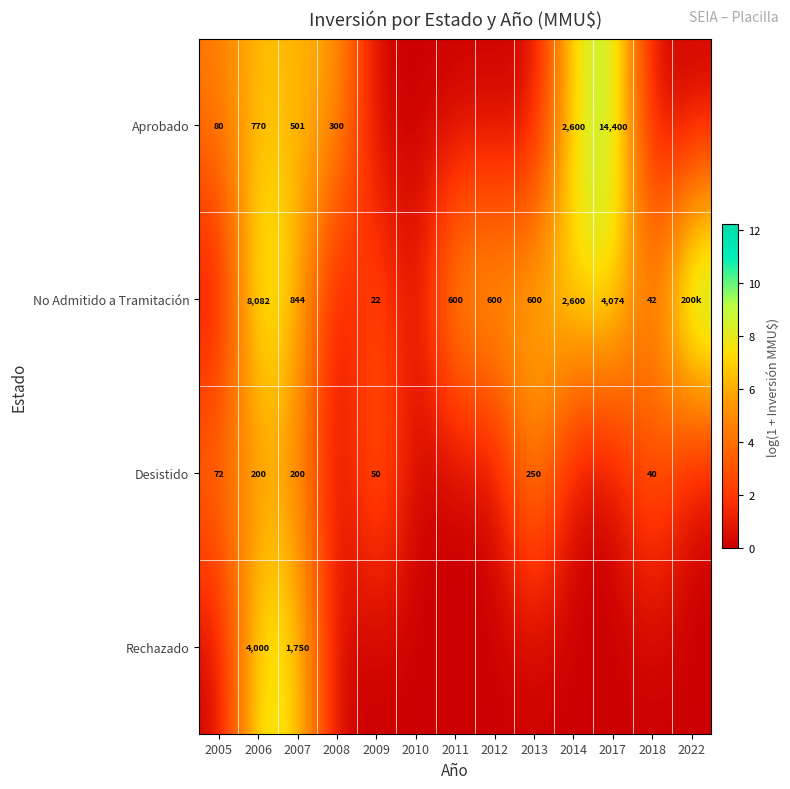

Read the Aprobado value at 2006.

6.6